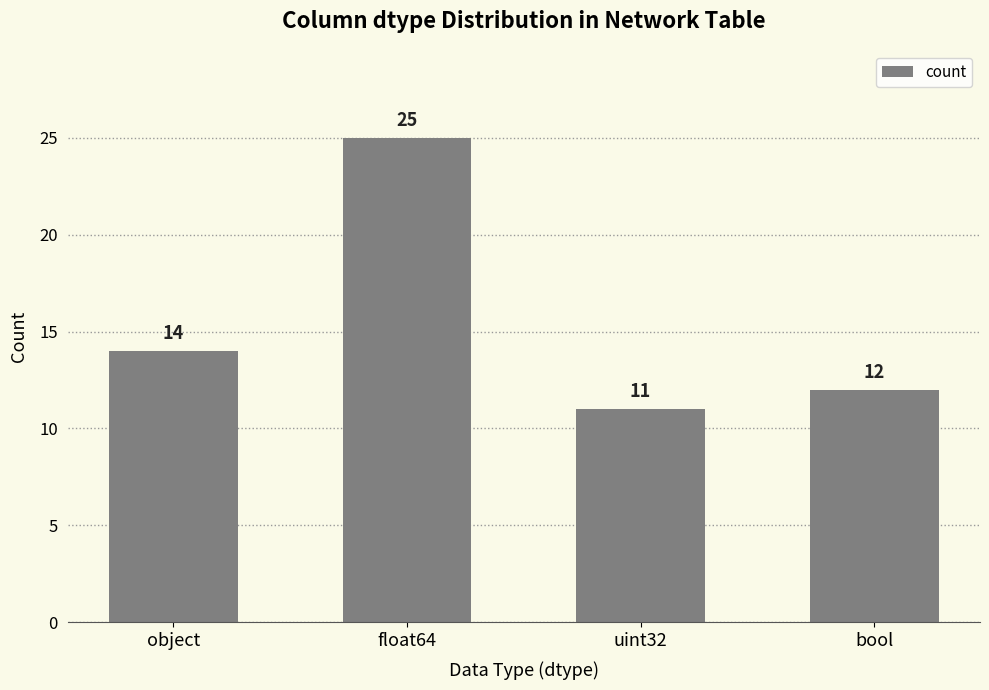

What is the approximate value at float64?

25